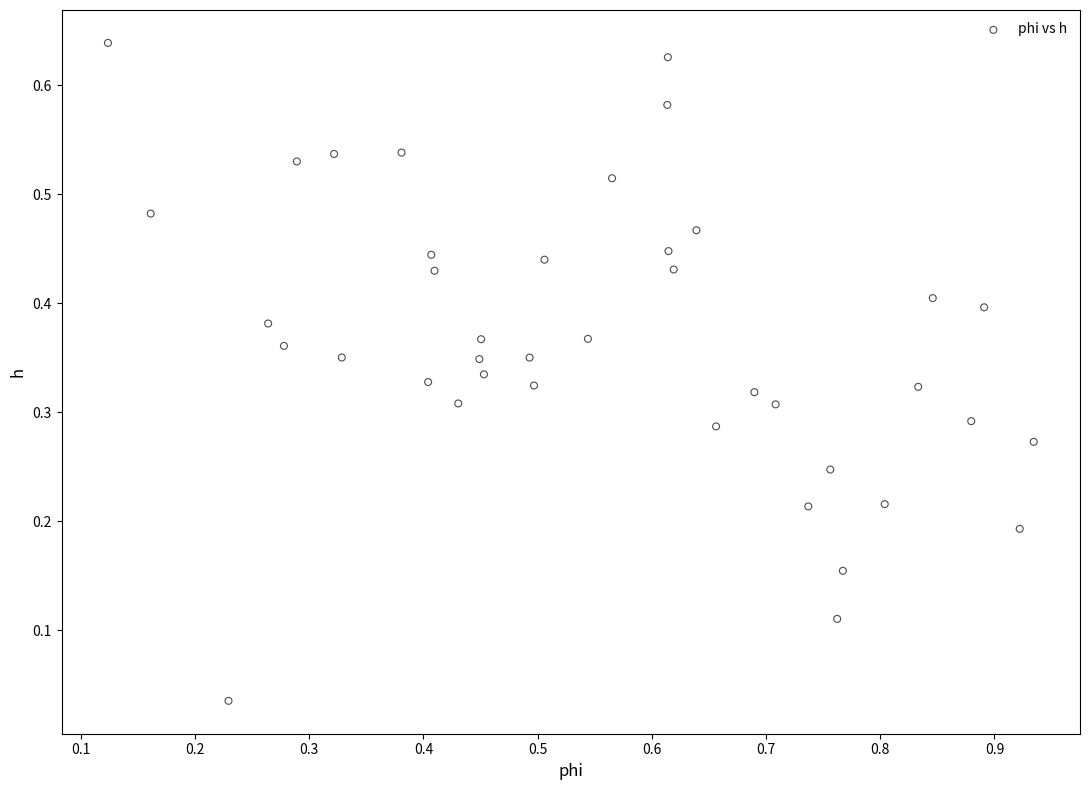

What is the range of X values (max minus min)?

0.8